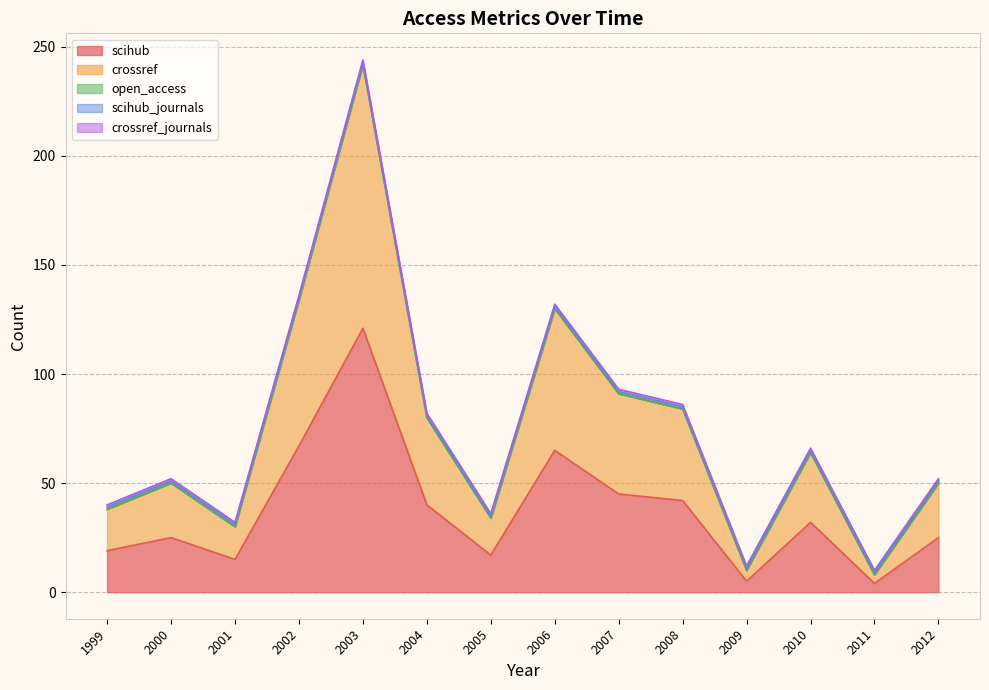

At how many categories does at least one series exceed 45?

4